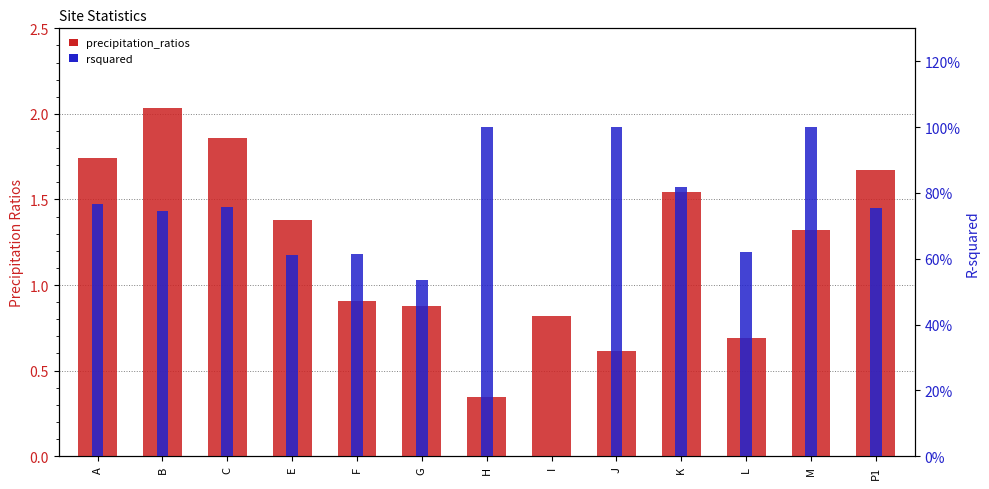

What is the minimum value shown in the chart?

0.3